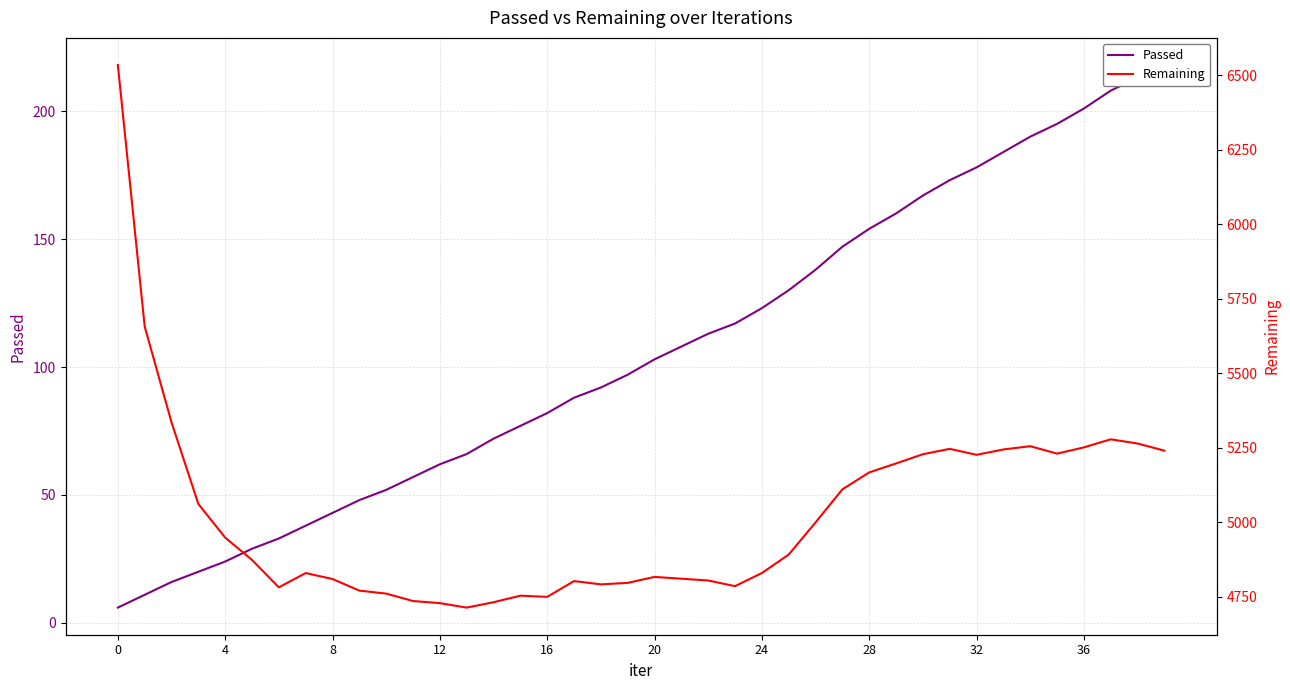

What are all the series names shown in the legend?

Passed, Remaining